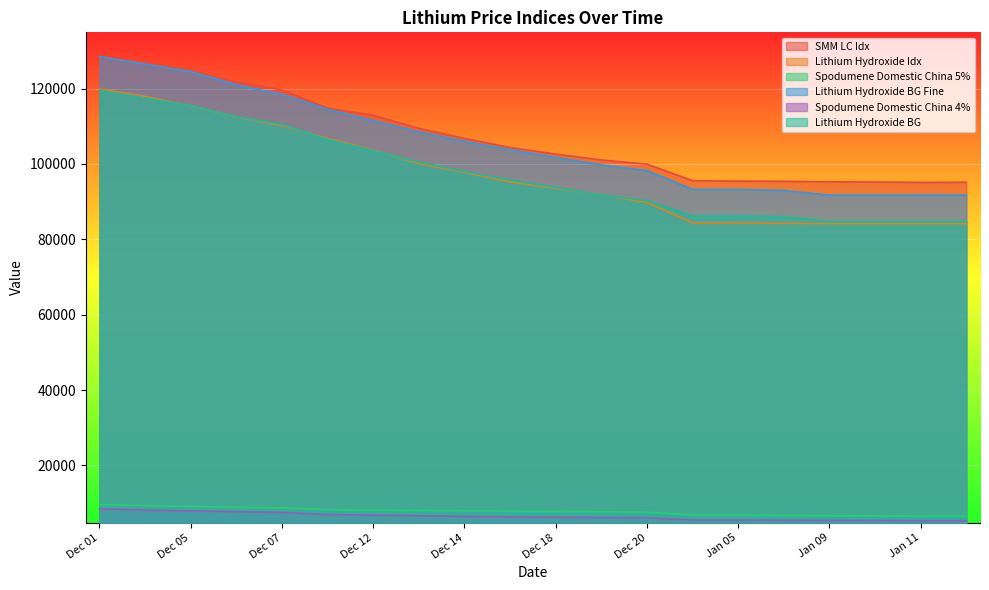

Rank the categories by Spodumene Domestic China 5% value from lowest to highest.

Jan 12, Jan 11, Jan 10, Jan 09, Jan 08, Jan 05, Jan 04, Dec 20, Dec 19, Dec 18, Dec 15, Dec 14, Dec 13, Dec 12, Dec 11, Dec 07, Dec 06, Dec 05, Dec 04, Dec 01